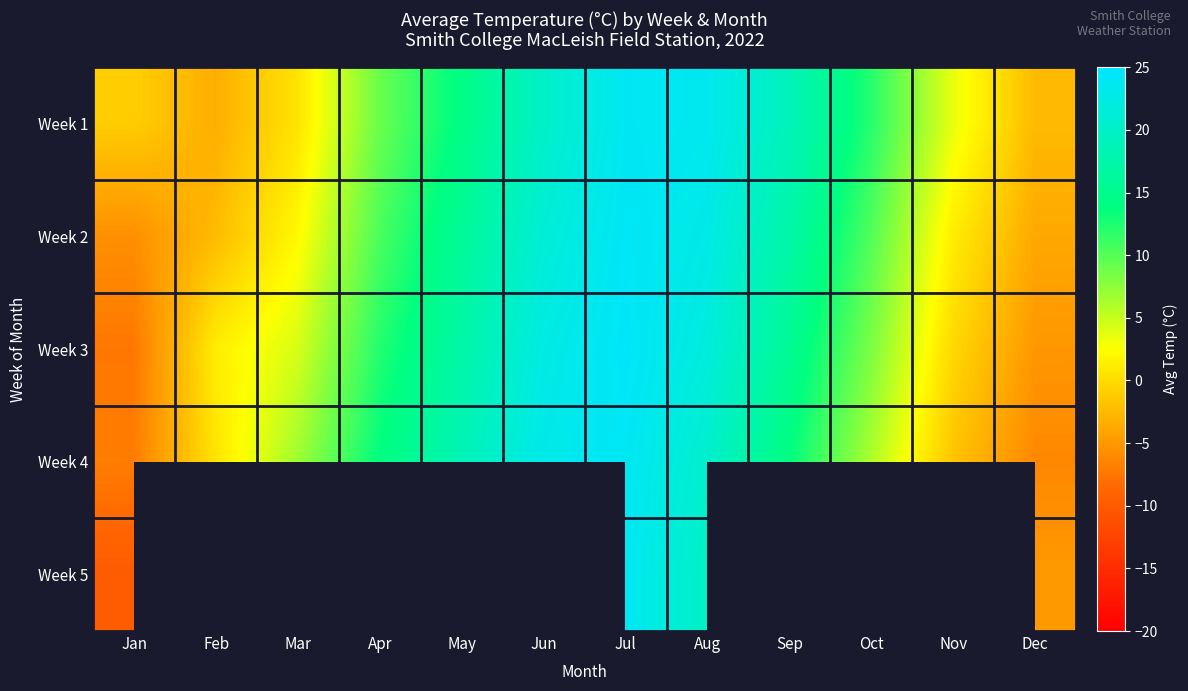

What is the difference between the Week 3 values at Oct and Jun?

14.2